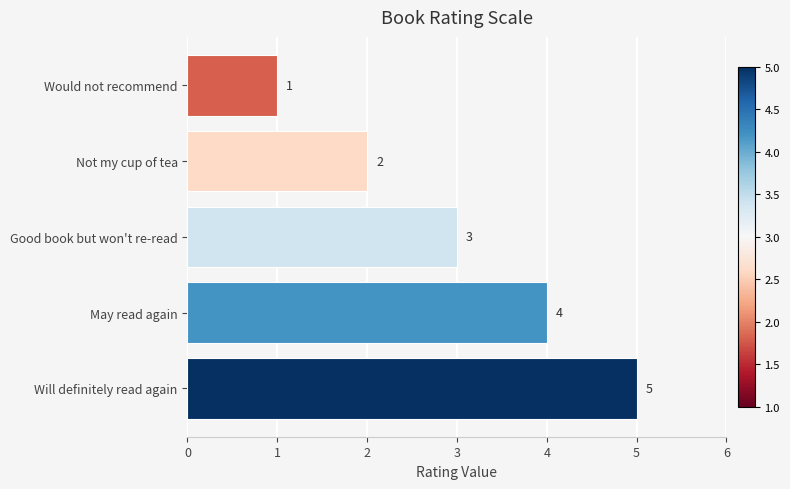

What is the difference between the maximum and minimum values?

4